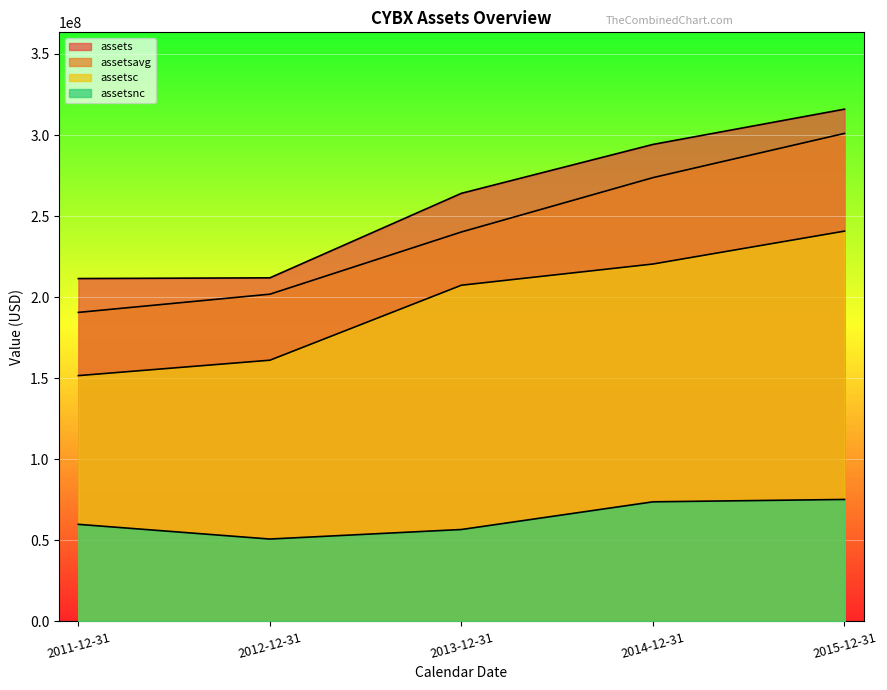

How many lines are shown in the chart?

4